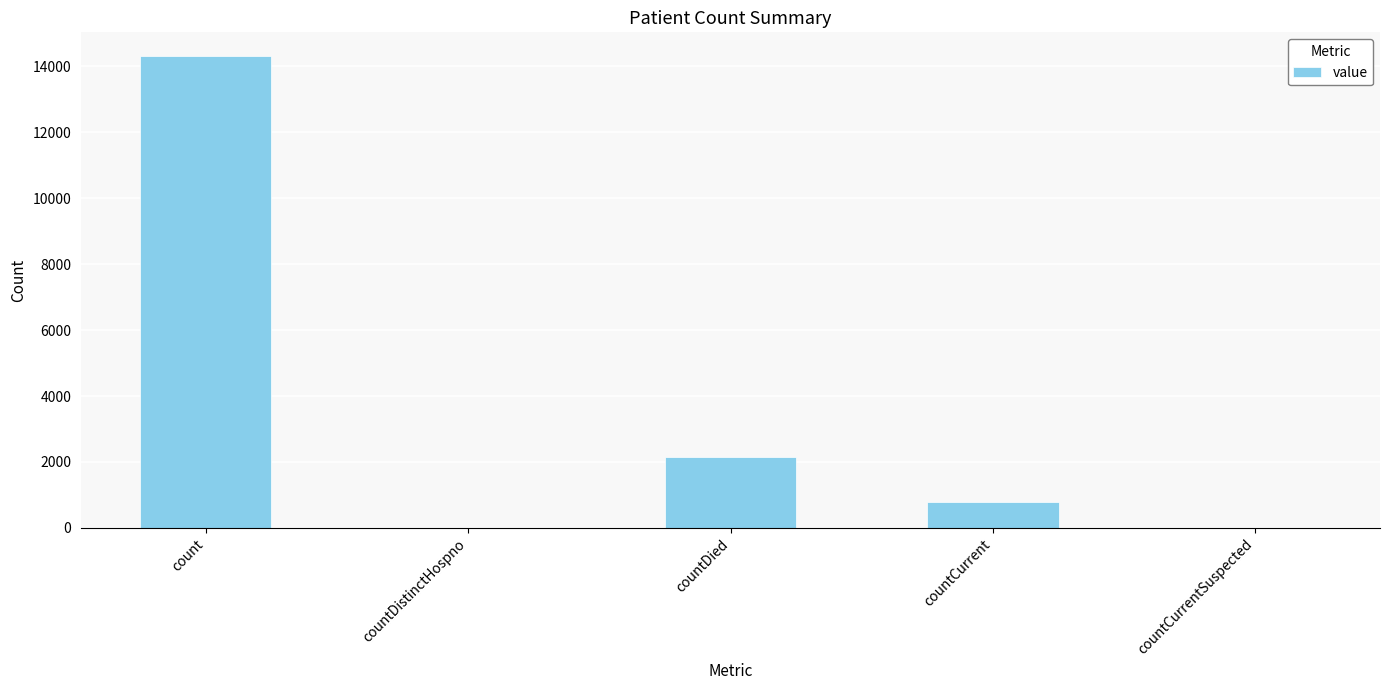

Which label corresponds to the largest value in the chart?

count